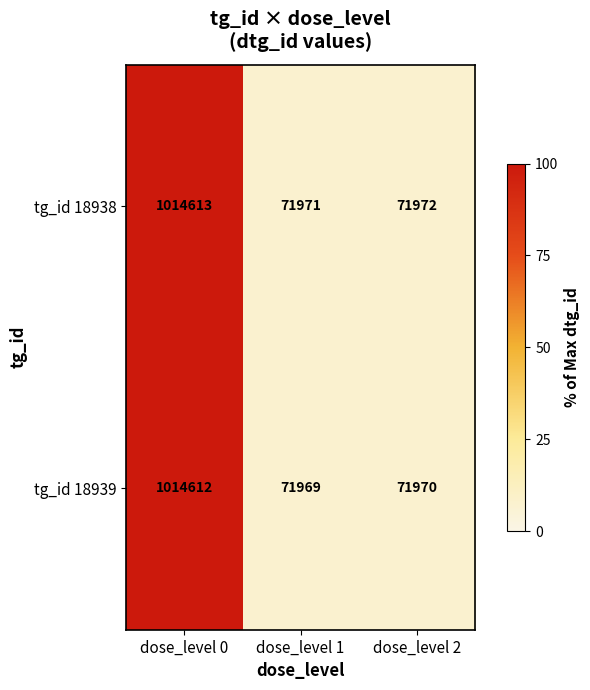

The value of tg_id 18939 at dose_level 2 is 71970. True or false?

True